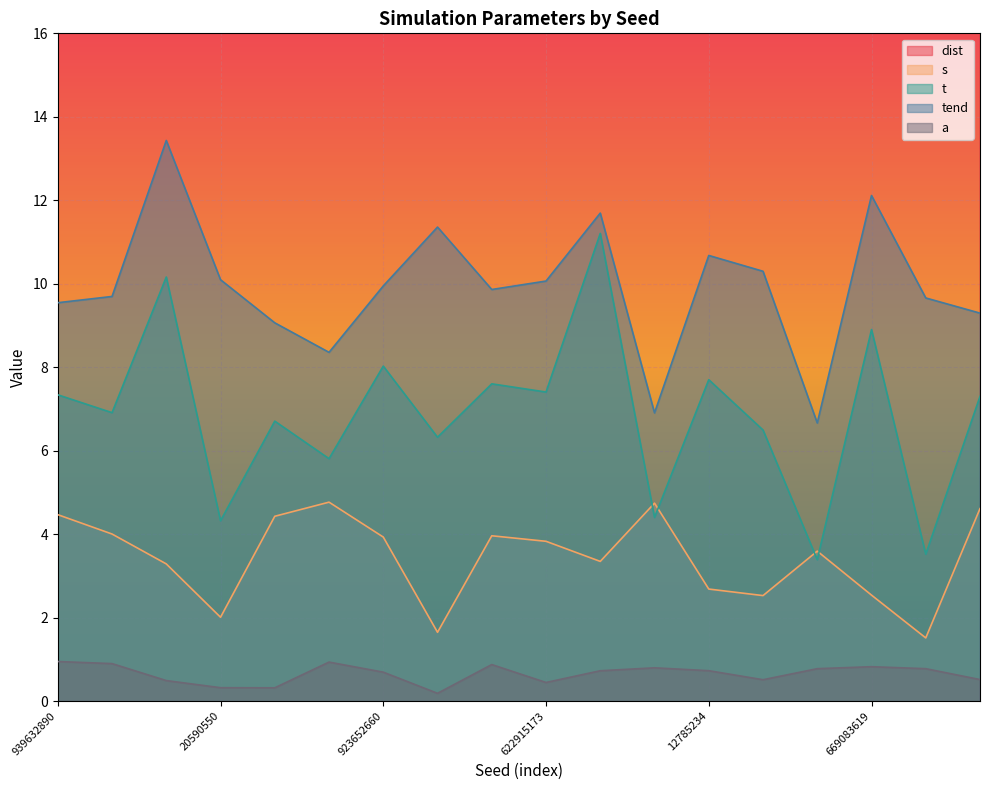

Is it true that dist equals 242.4 at 29706531?

False